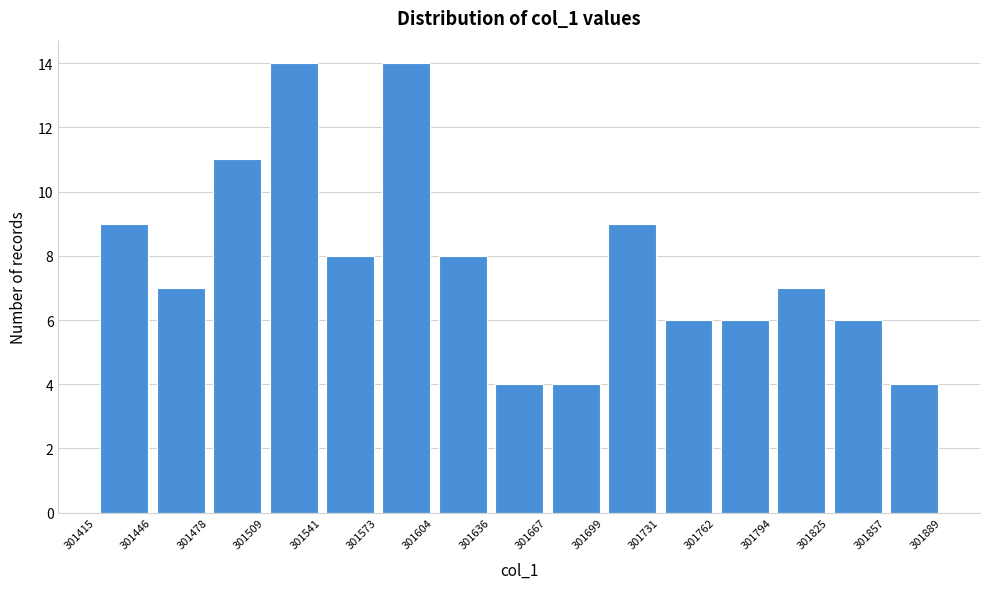

Reading left to right, list every bar in this chart as the range it spans on the x-axis followed by its height. The values are not printed on the chart, so give them approximately, as read against the axis.

301415 to 301446: 9
301446 to 301478: 7
301478 to 301509: 11
301509 to 301541: 14
301541 to 301573: 8
301573 to 301604: 14
301604 to 301636: 8
301636 to 301667: 4
301667 to 301699: 4
301699 to 301731: 9
301731 to 301762: 6
301762 to 301794: 6
301794 to 301825: 7
301825 to 301857: 6
301857 to 301889: 4